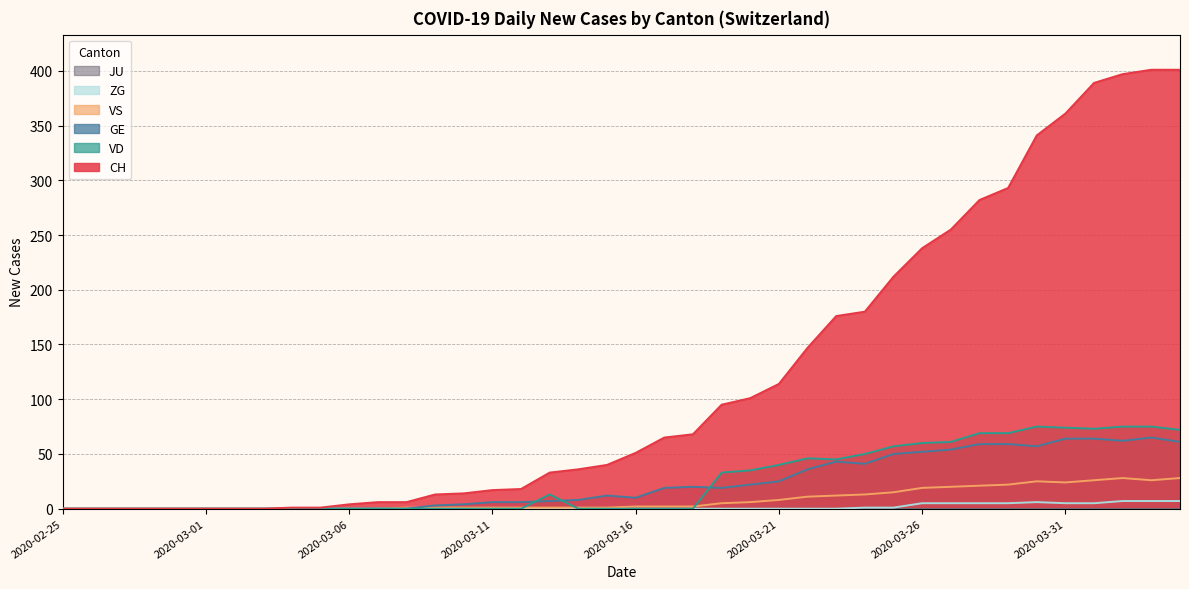

Does the chart have visible grid lines?

Yes